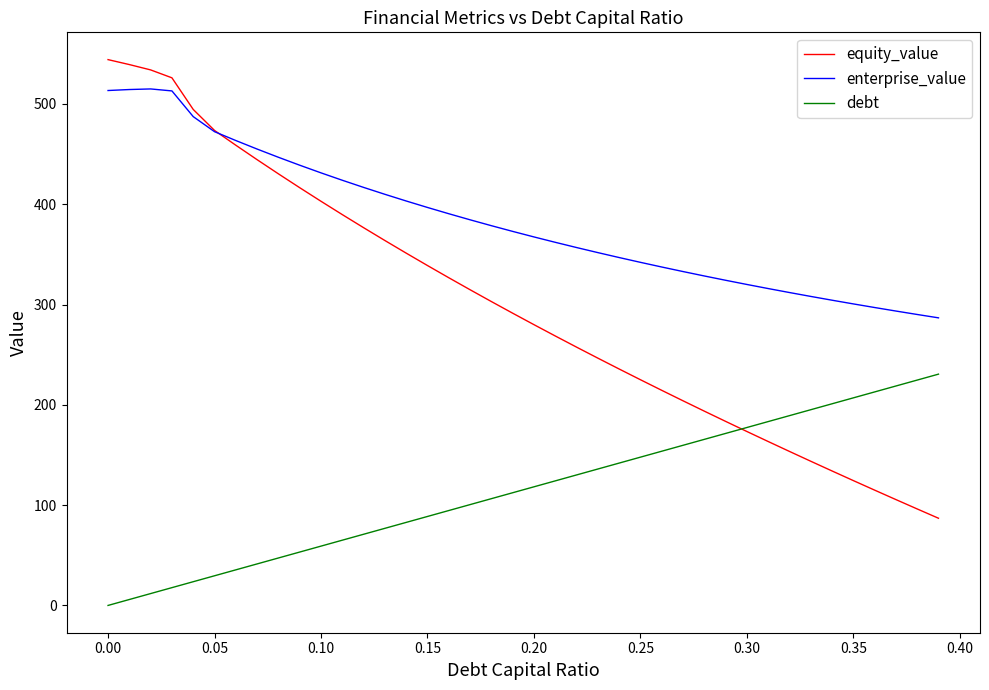

True or false: equity_value and enterprise_value intersect in this chart.

True